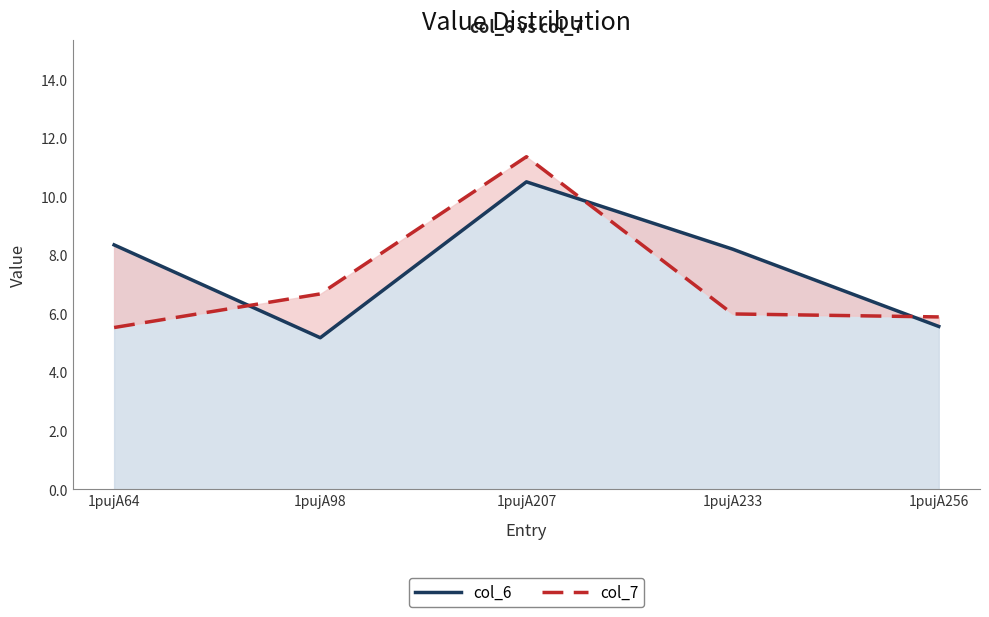

Which category has the highest value in the col_6 series?

1pujA207